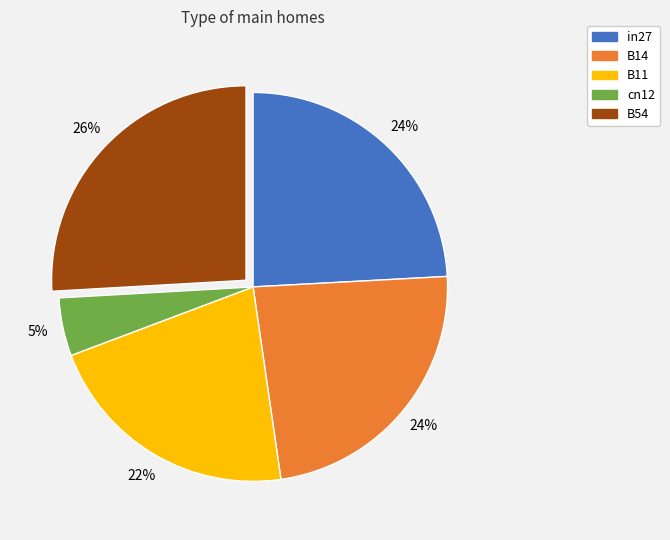

How many slices are in this pie chart?

5